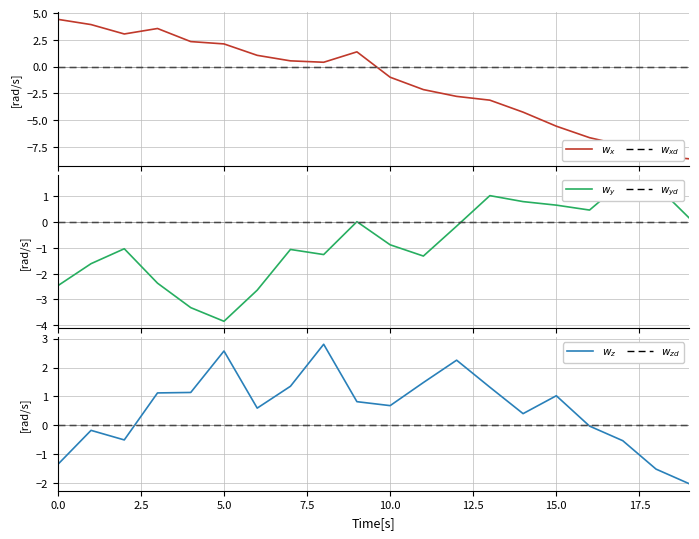

Which series has the largest total across all categories?

$w_z$